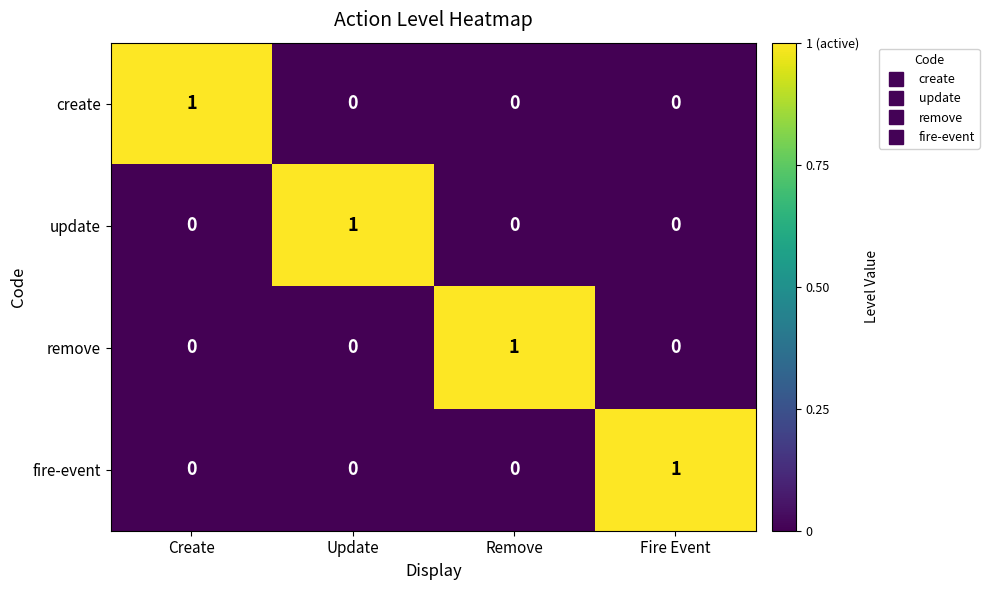

Reading left to right, what are all the values shown in this chart?

create: 1	0	0	0
update: 0	1	0	0
remove: 0	0	1	0
fire-event: 0	0	0	1